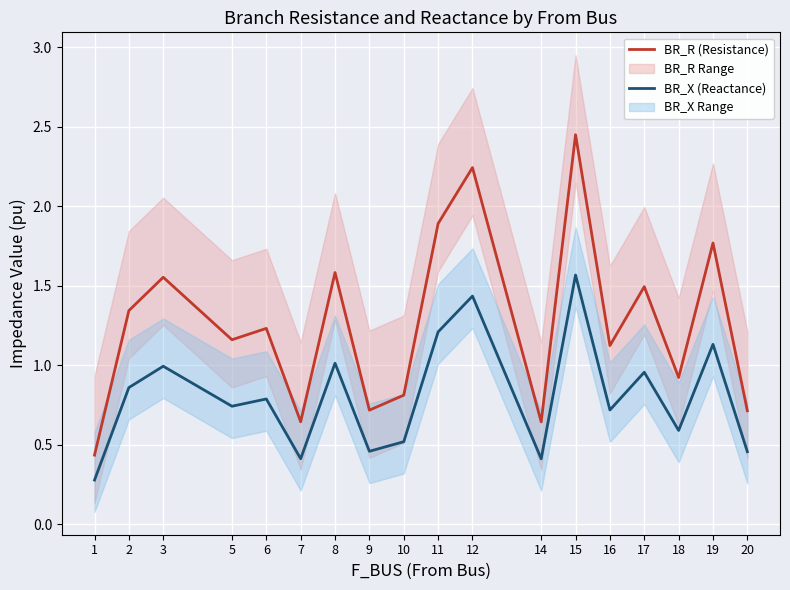

Reading left to right, transcribe all the data shown in this chart.

BR_R (Resistance): 1=0.4	2=1.3	3=1.6	5=1.2	6=1.2	7=0.6	8=1.6	9=0.7	10=0.8	11=1.9	12=2.2	14=0.6	15=2.4	16=1.1	17=1.5	18=0.9	19=1.8	20=0.7
BR_X (Reactance): 1=0.3	2=0.9	3=1.0	5=0.7	6=0.8	7=0.4	8=1.0	9=0.5	10=0.5	11=1.2	12=1.4	14=0.4	15=1.6	16=0.7	17=1.0	18=0.6	19=1.1	20=0.5